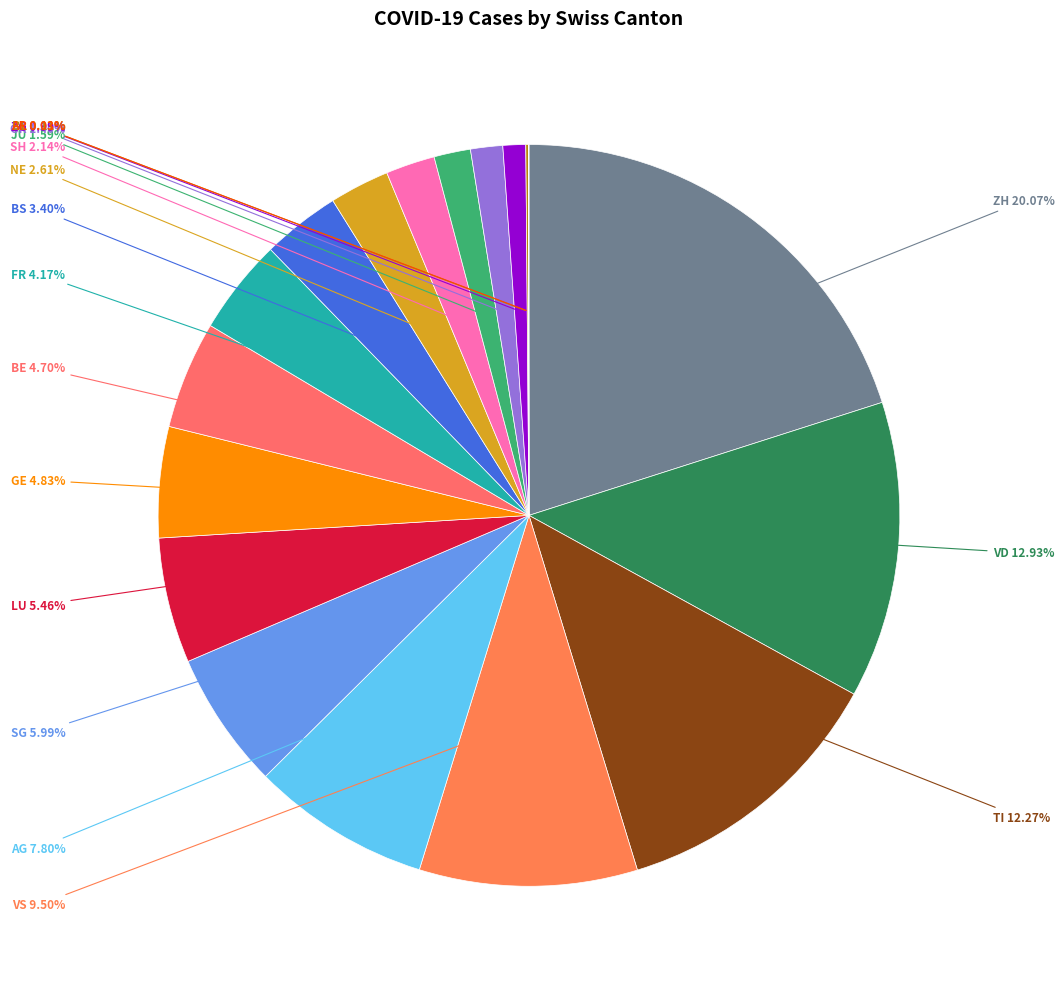

Rank the categories by value from highest to lowest.

ZH, VD, TI, VS, AG, SG, LU, GE, BE, FR, BS, NE, SH, JU, GR, ZG, BL, AR, AI, GL, NW, OW, SO, SZ, TG, UR